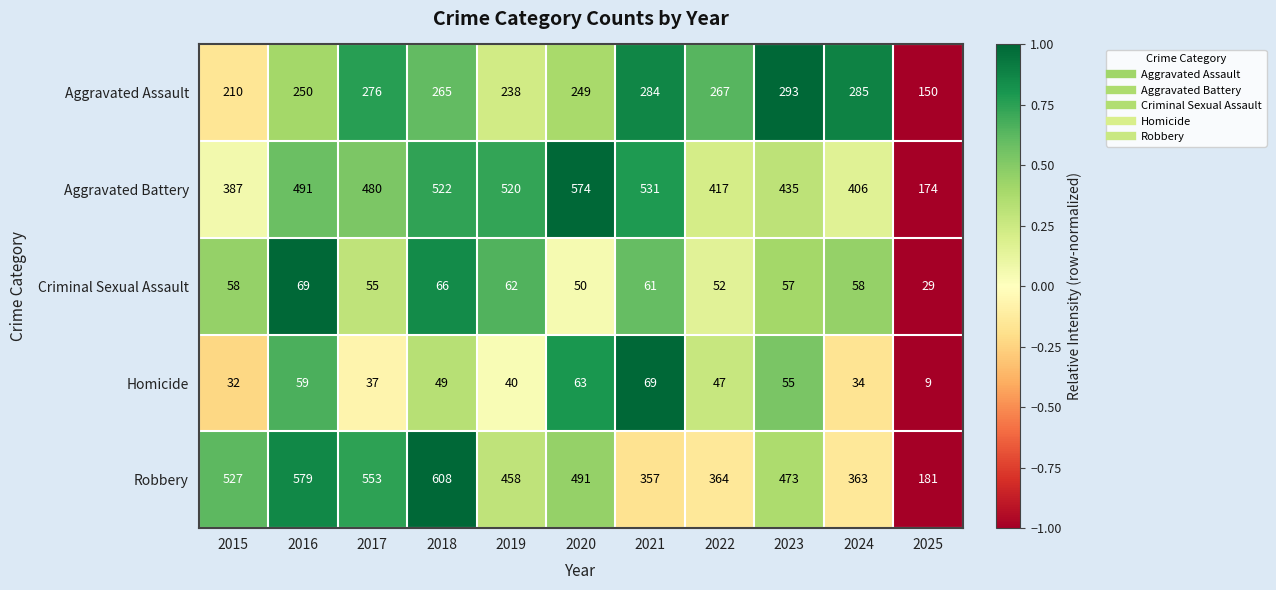

At which label is Aggravated Assault closest to 221?

2015